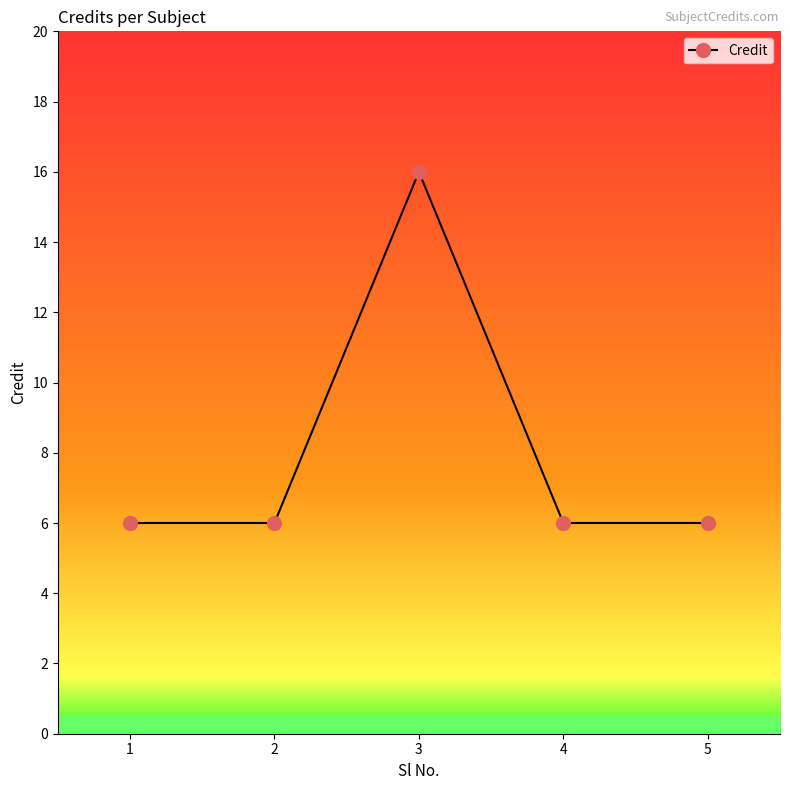

Approximately how many times larger is the value at 4 compared to 2?

1.0